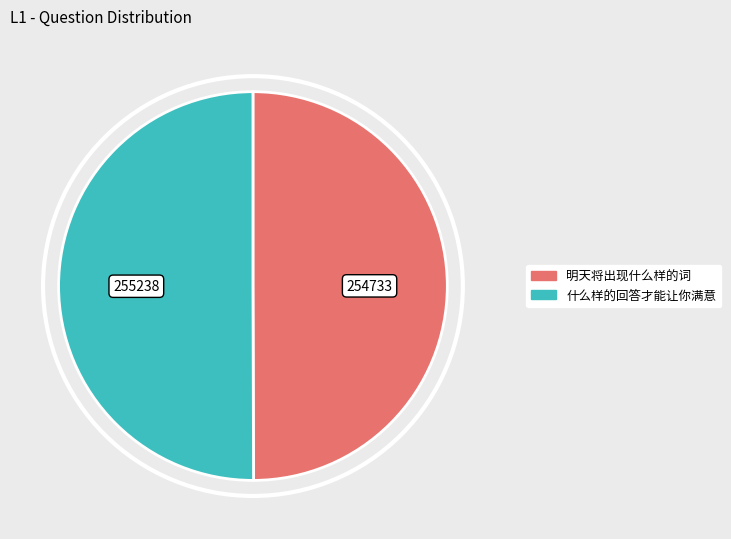

Approximately how many times larger is the value at 明天将出现什么样的词 compared to 什么样的回答才能让你满意?

1.0